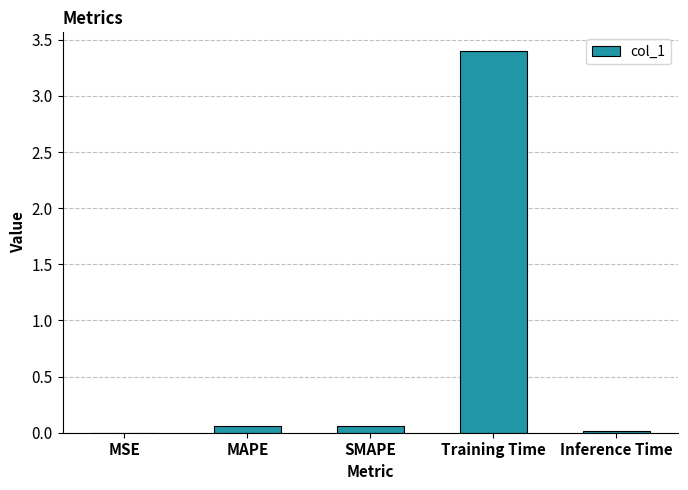

What is the greatest value displayed?

3.4